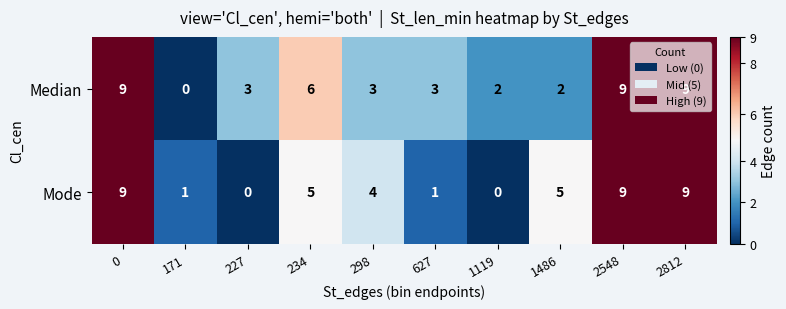

Where is Mode nearest to the value 4?

298